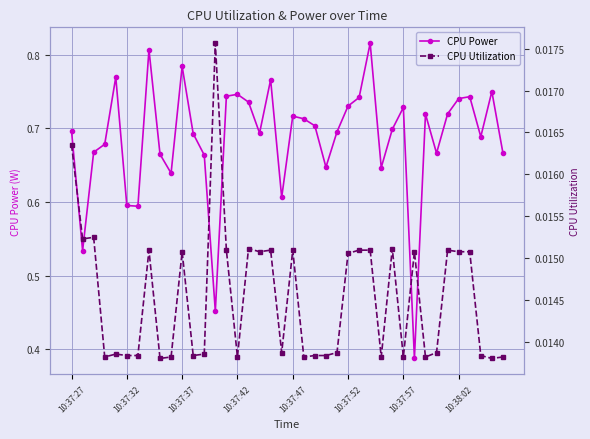

What position from the right is 19?

21